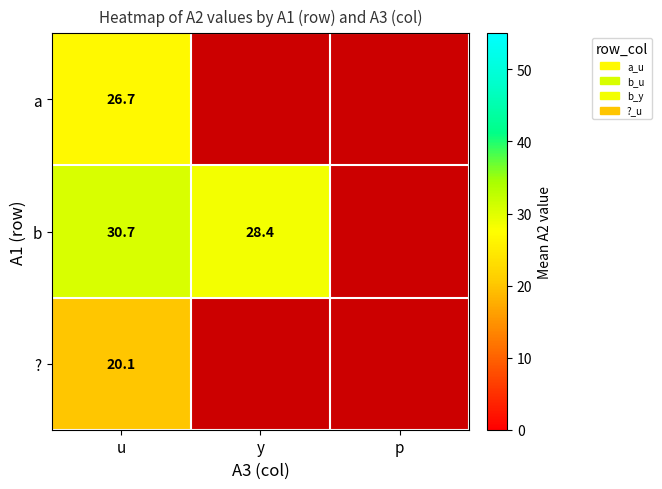

The ? series shows 20.1 at u. True or false?

True